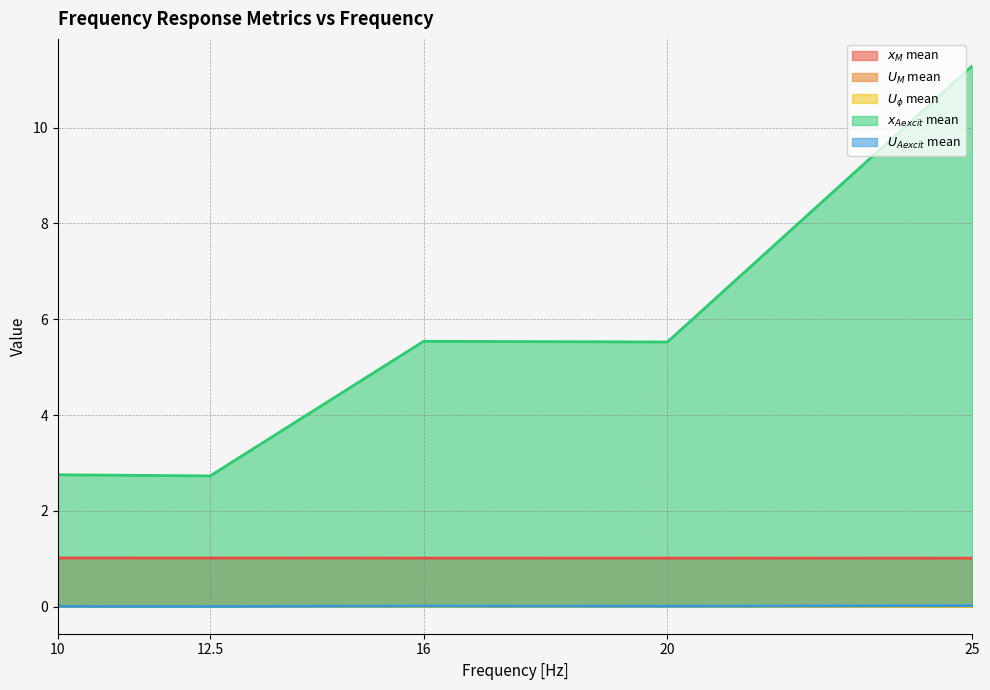

Is the value of $U_{Aexcit}$ mean at 16 greater than the value of $x_{Aexcit}$ mean at 12.5?

No